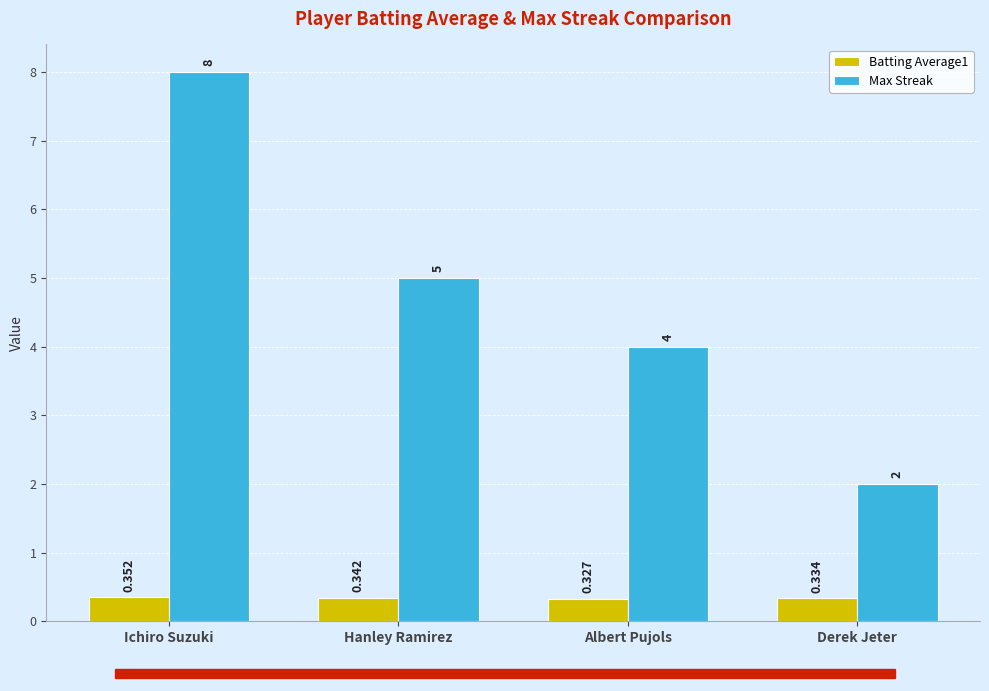

Where does the Max Streak series first go above 5?

Ichiro Suzuki